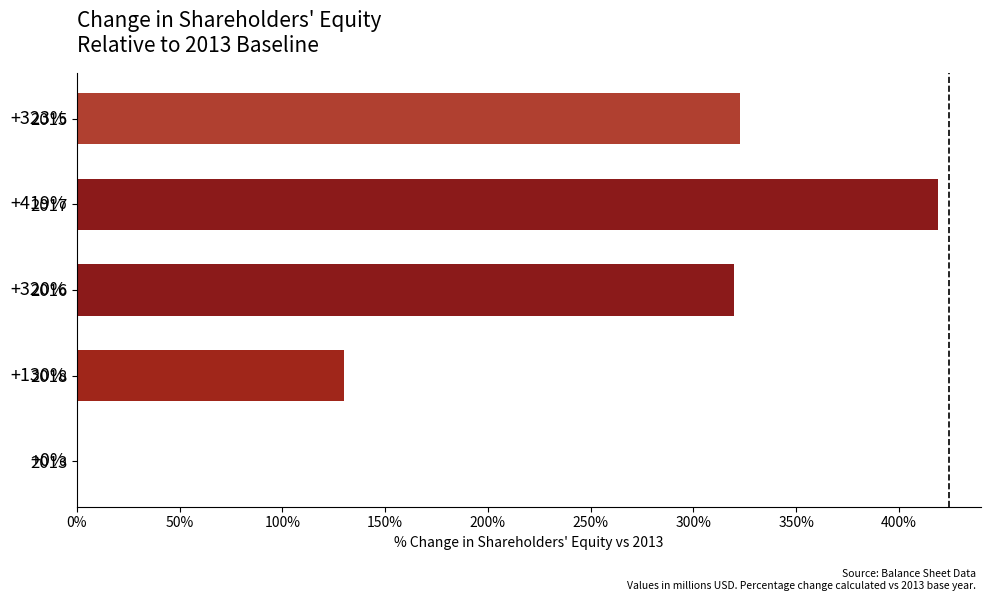

How many positive values are there?

4